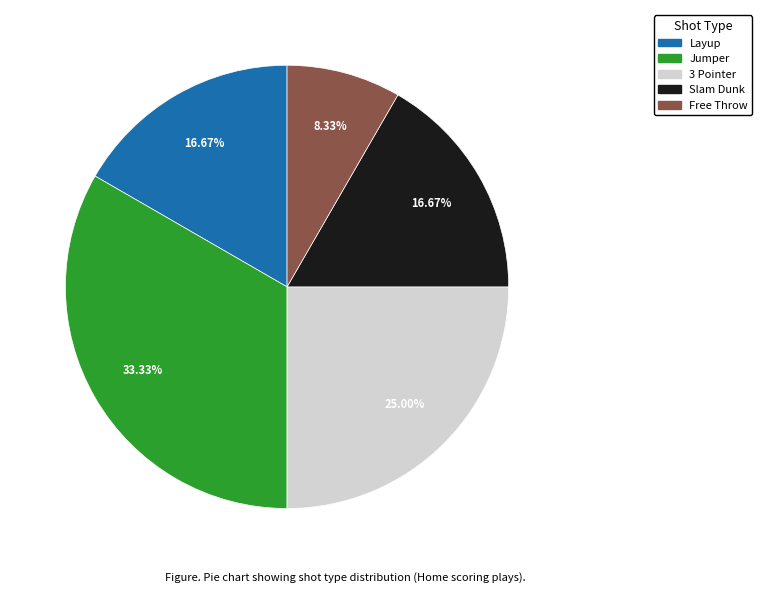

Is it true that 3 Pointer is 18% of the pie?

False